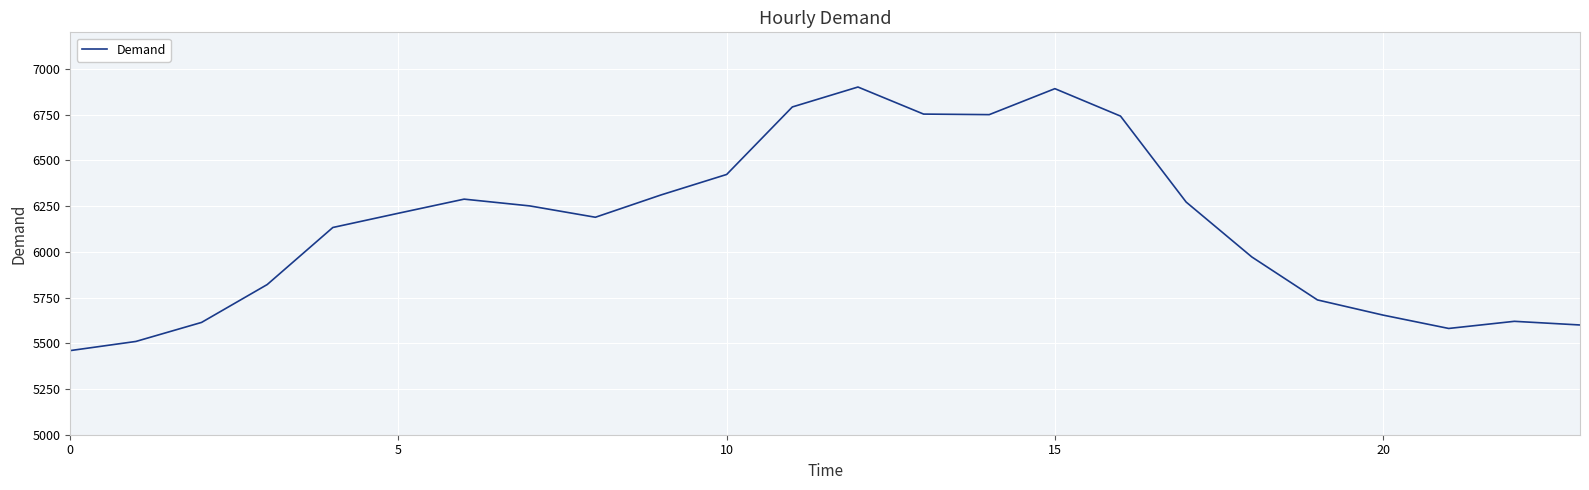

What is the minimum value shown in the chart?

5460